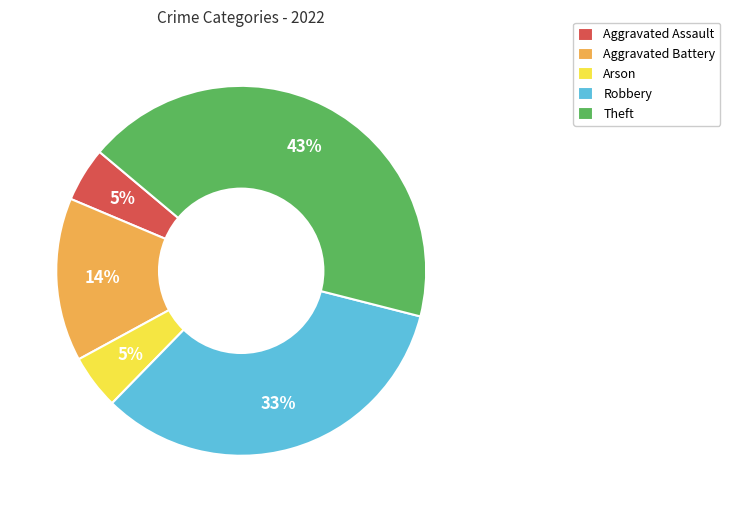

Between Aggravated Assault and Robbery, which is larger?

Robbery